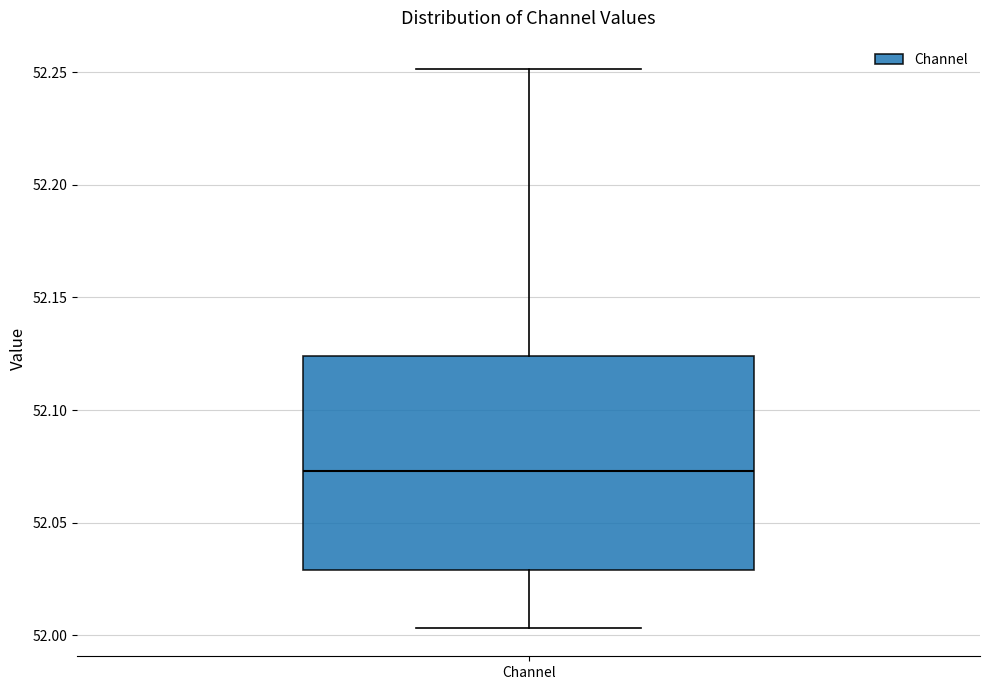

Transcribe this box plot: give where the median line is, the range the box spans, and where the two whiskers end, as read against the y-axis. The values are not printed on the chart, so give them approximately, as read against the axis.

median 52.075, box 52.030 to 52.125, whiskers 52.005 to 52.250